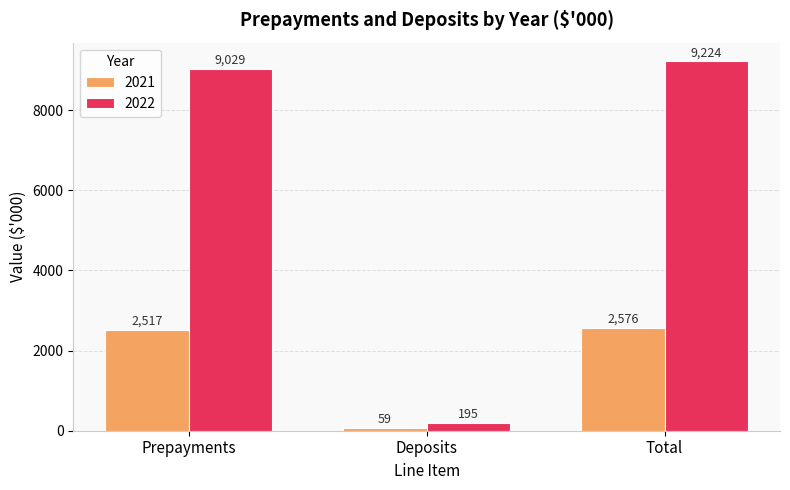

Reading left to right, list all the values displayed in this chart.

2021: 2517	59	2576
2022: 9029	195	9224